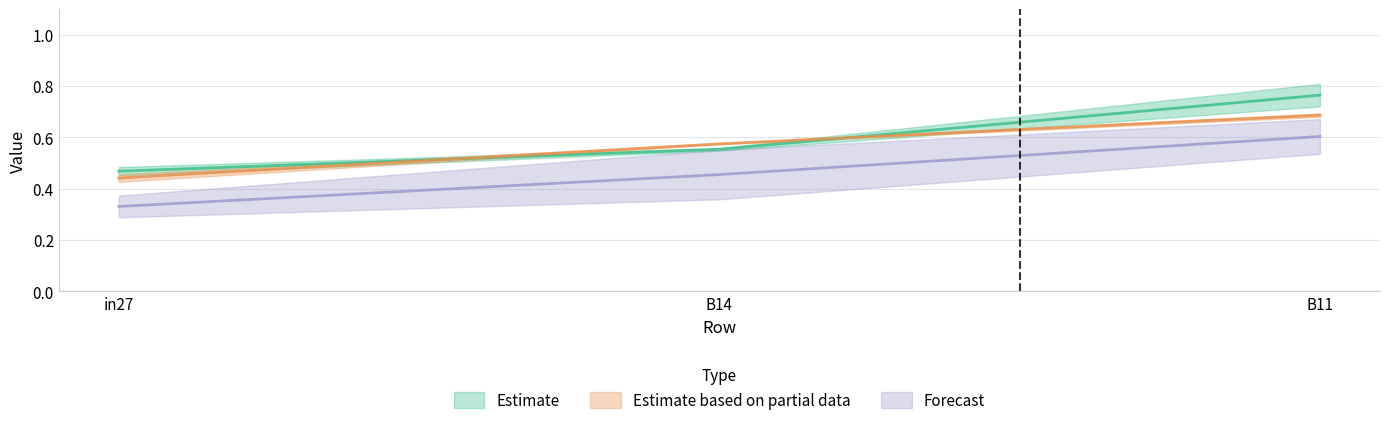

Which category has the lowest value in the job355_scenario1_662 series?

in27